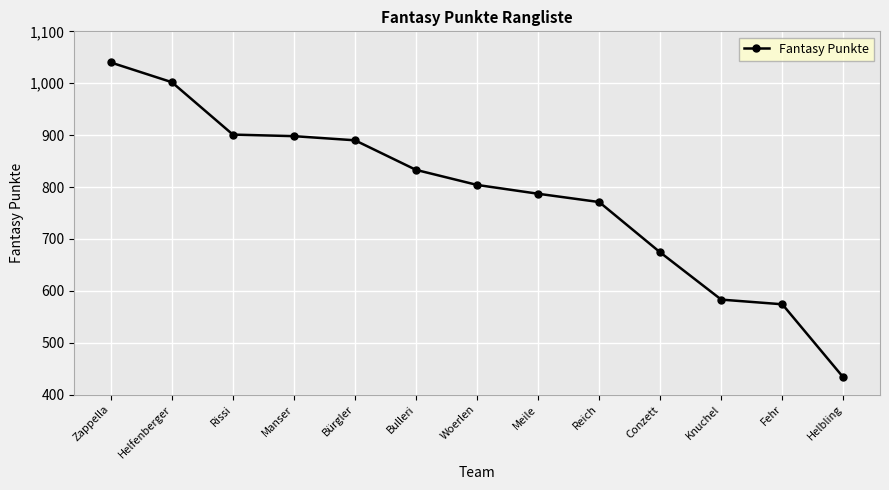

How many values are below 804?

6